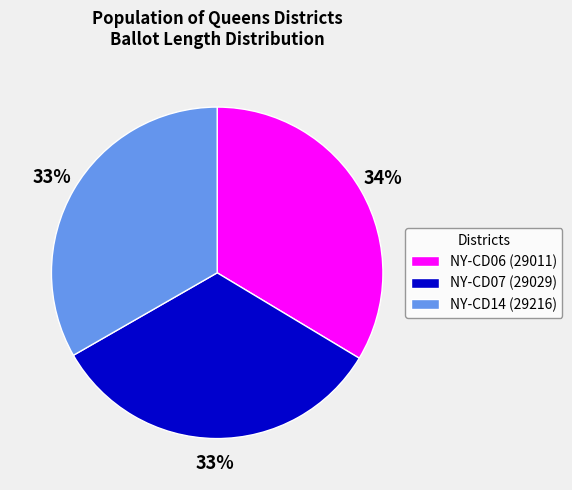

Count the number of slices in the pie.

3